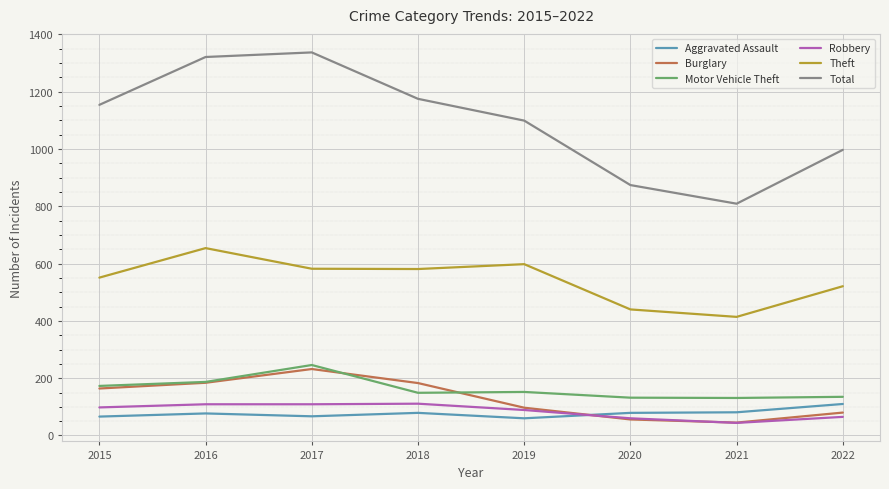

What is the maximum value shown in the chart?

1337